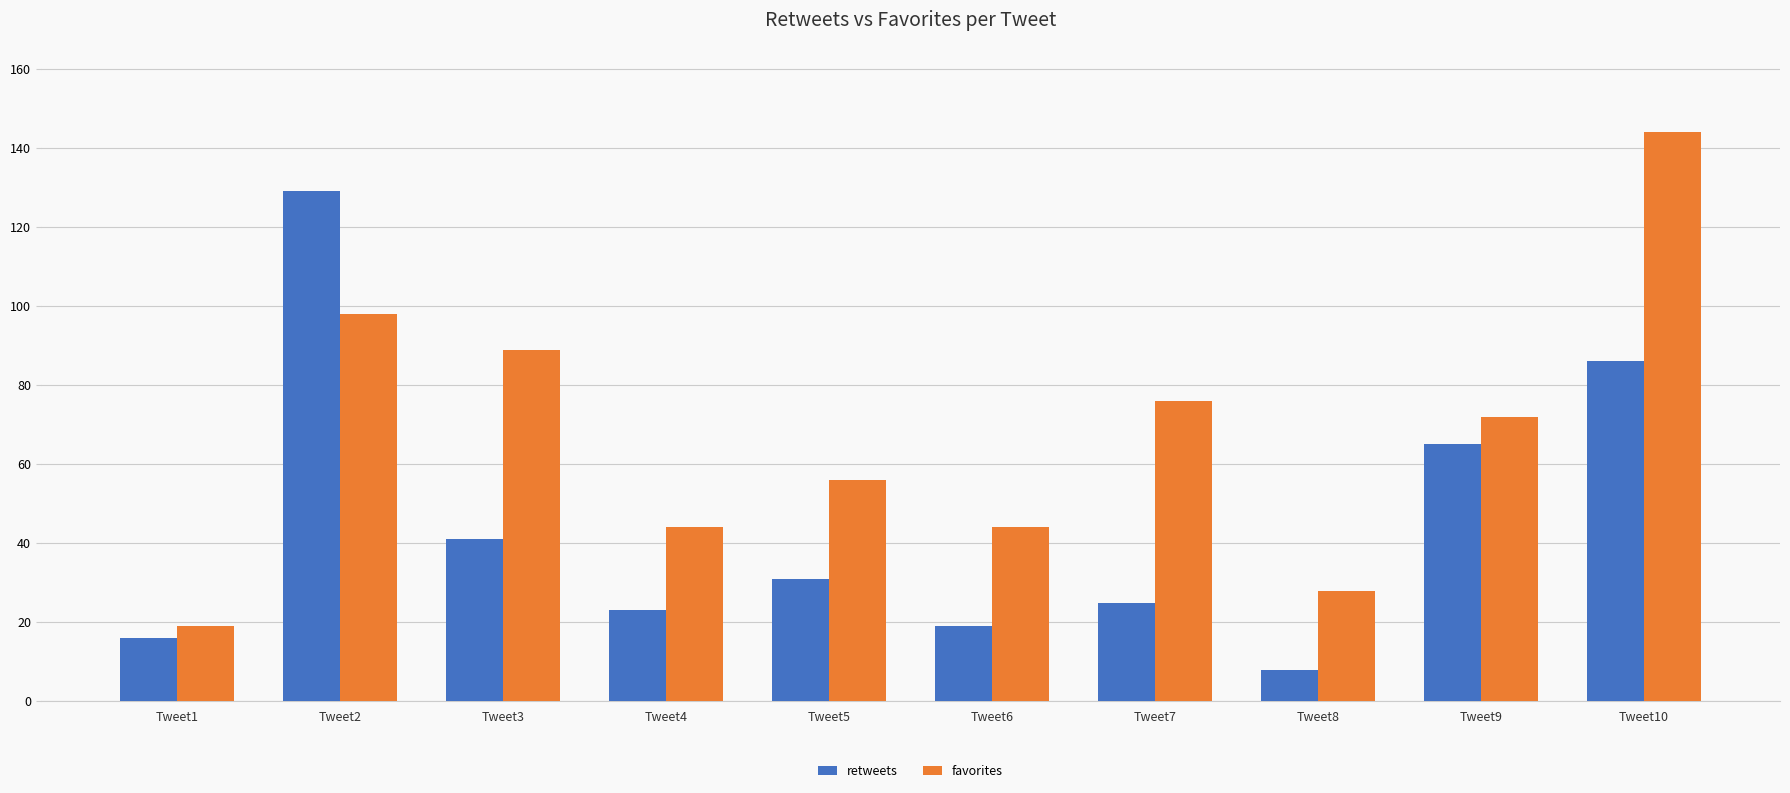

What are all the series names shown in the legend?

retweets, favorites